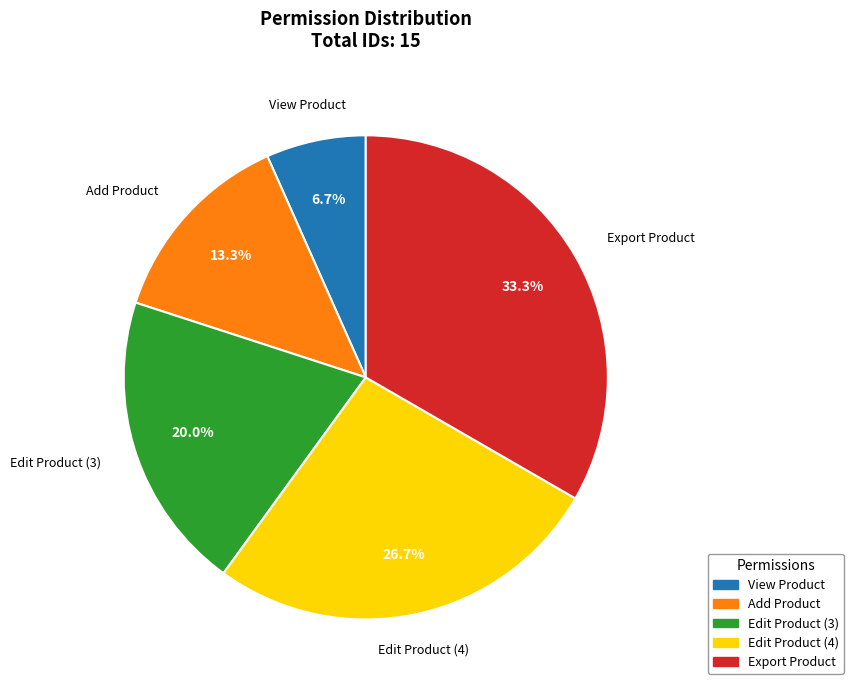

Between Edit Product (3) and Edit Product (4), which is larger?

Edit Product (4)